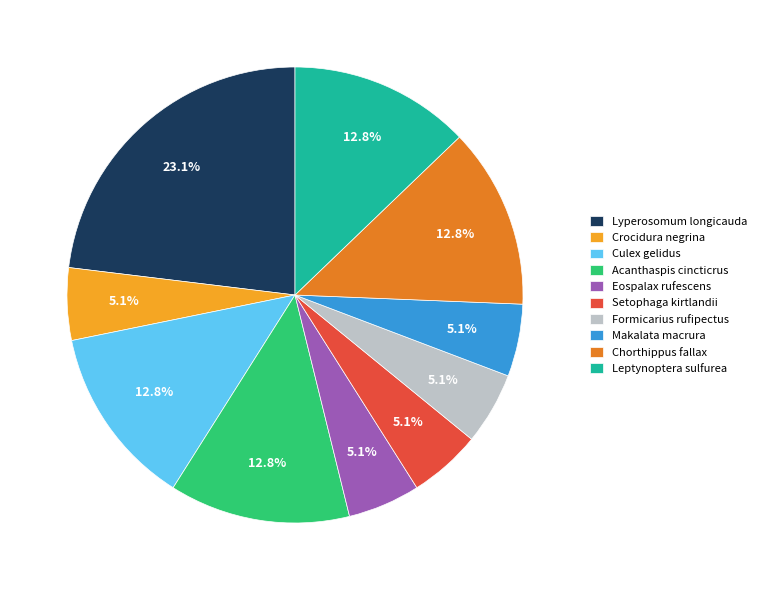

Is there a majority slice in this chart?

No